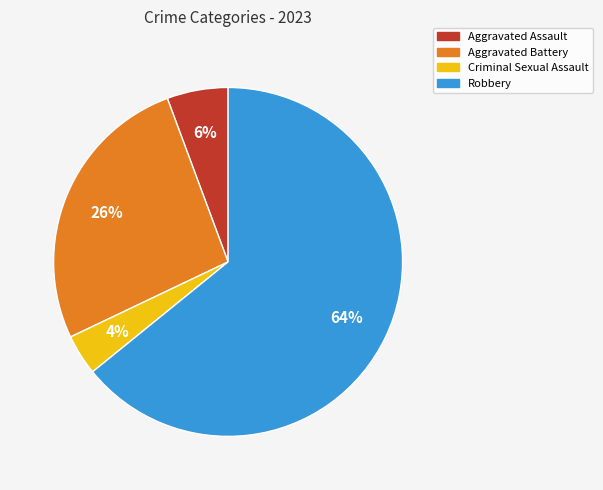

To the nearest percent, what percentage of the pie is Robbery?

64%